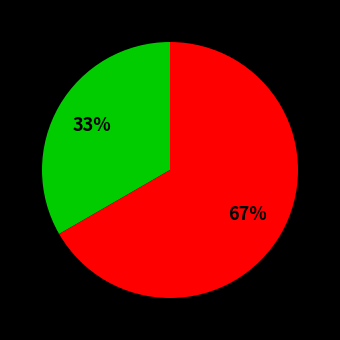

Is there a majority slice in this chart?

Yes